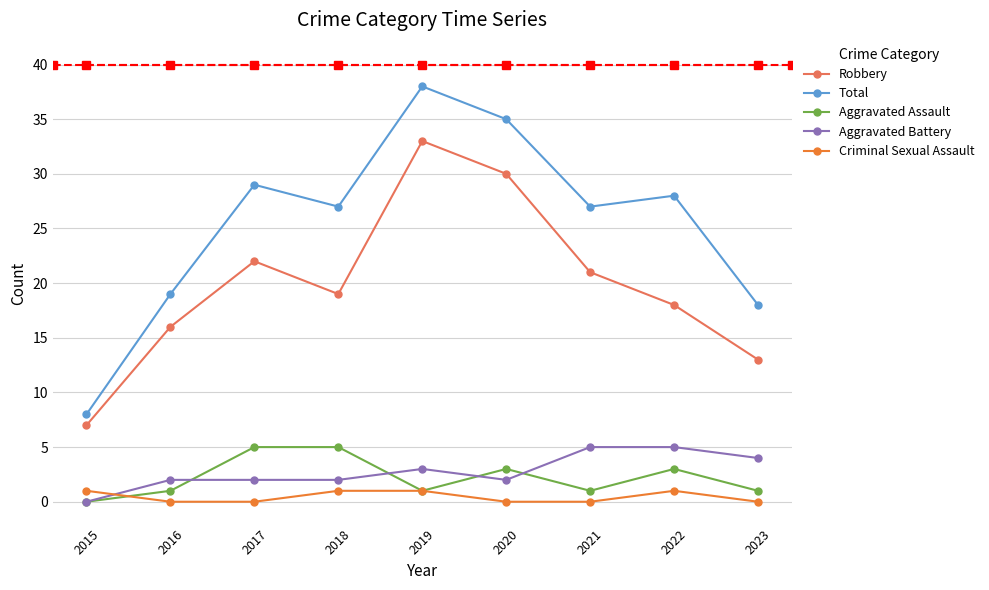

How many lines are shown in the chart?

5